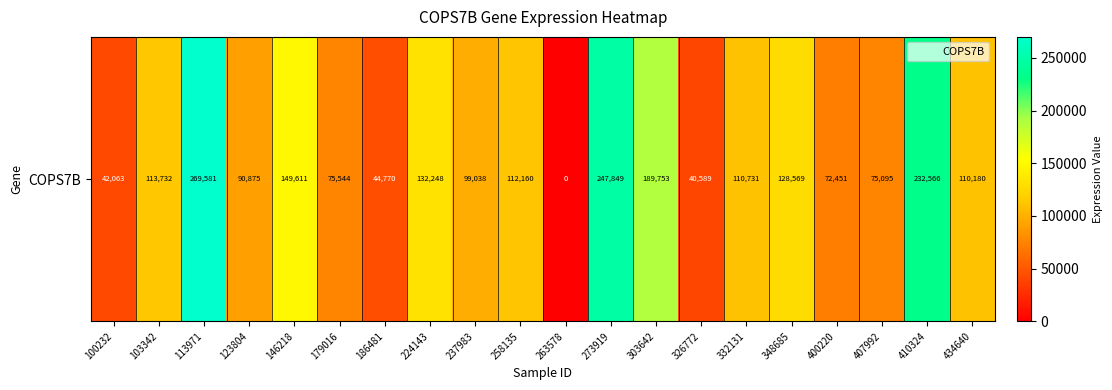

What is the average value?

116870